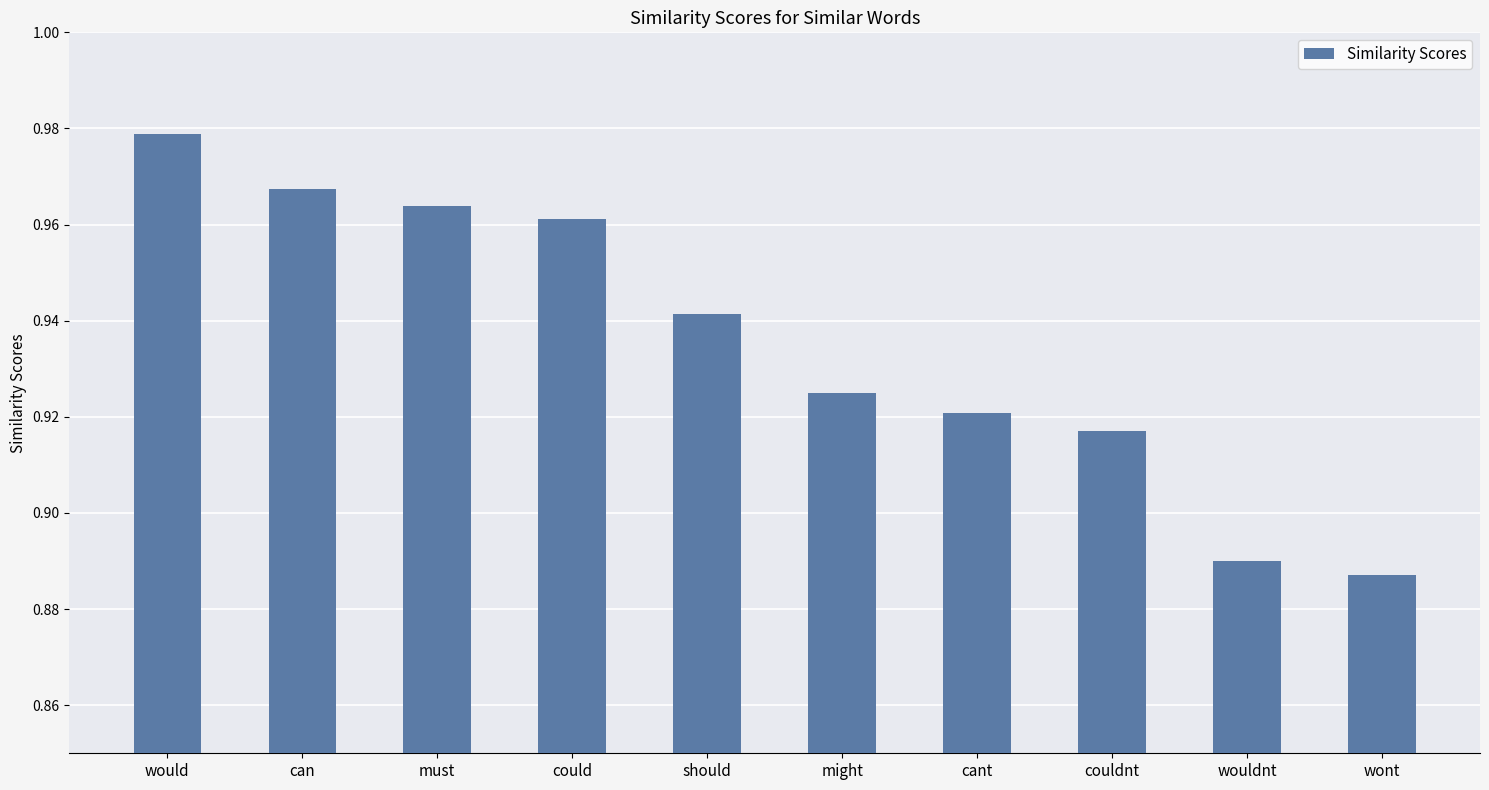

Is it true that the value at might is 0.6?

False